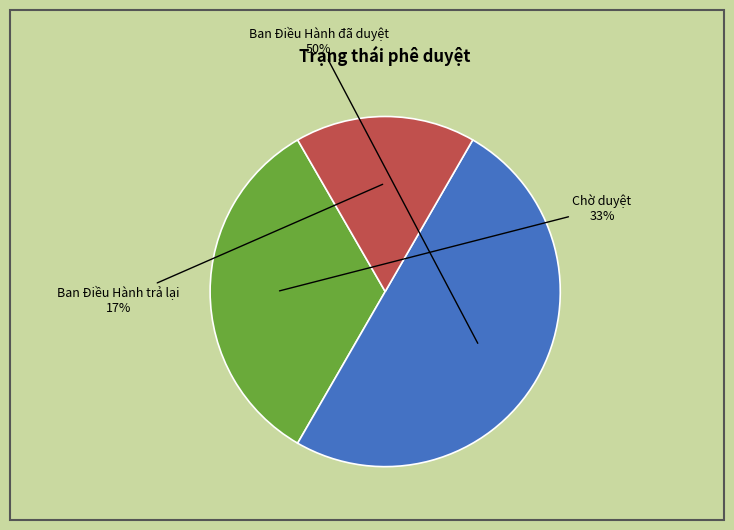

Rank the categories by value from highest to lowest.

Ban Điều Hành đã duyệt, Chờ duyệt, Ban Điều Hành trả lại